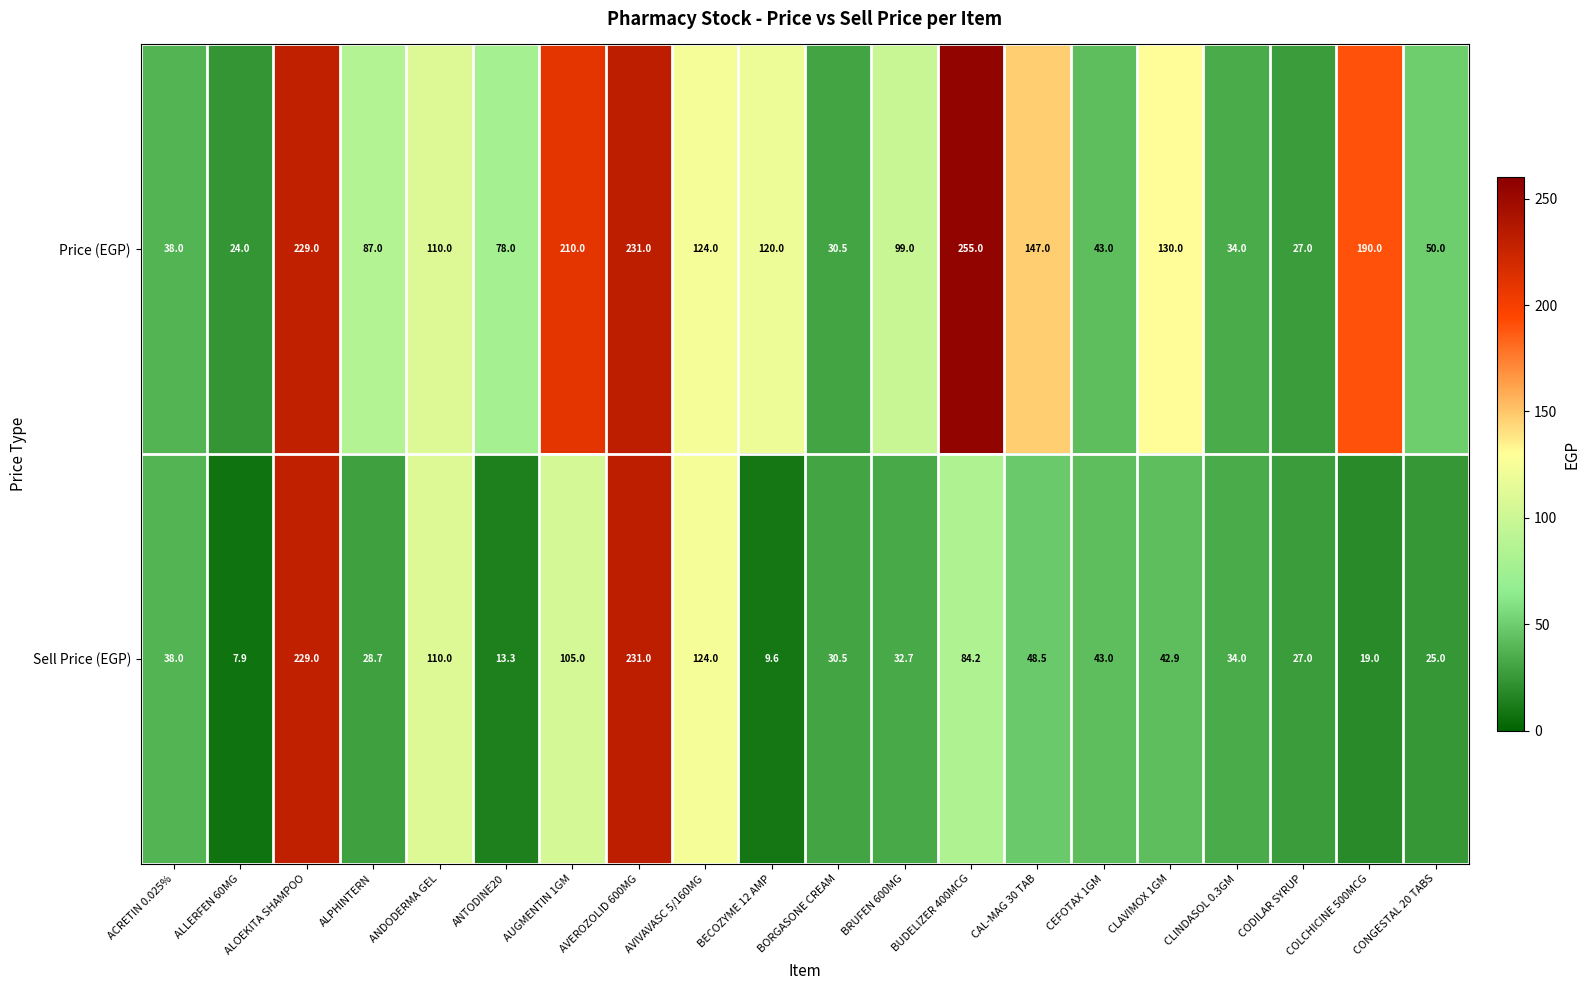

Which label corresponds to the largest value in the chart?

BUDELIZER 400MCG